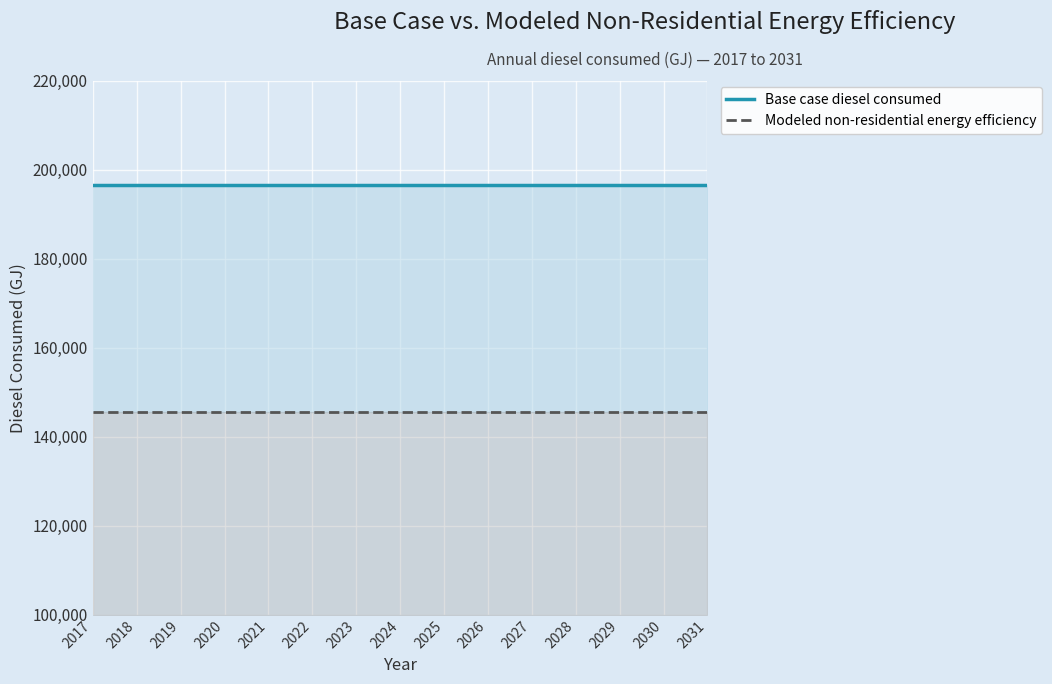

Which series has the largest total across all categories?

Base case diesel consumed